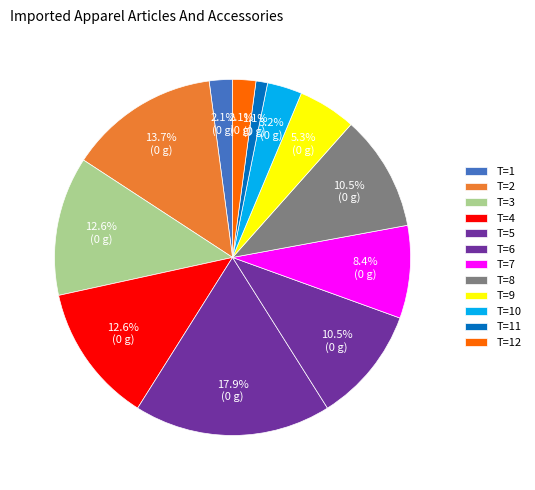

Does any single category account for the majority?

No